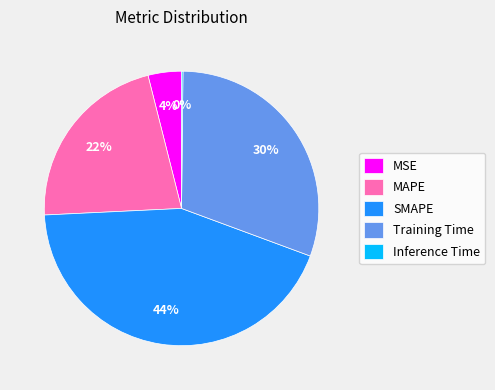

To the nearest percent, what portion does Training Time represent?

30%